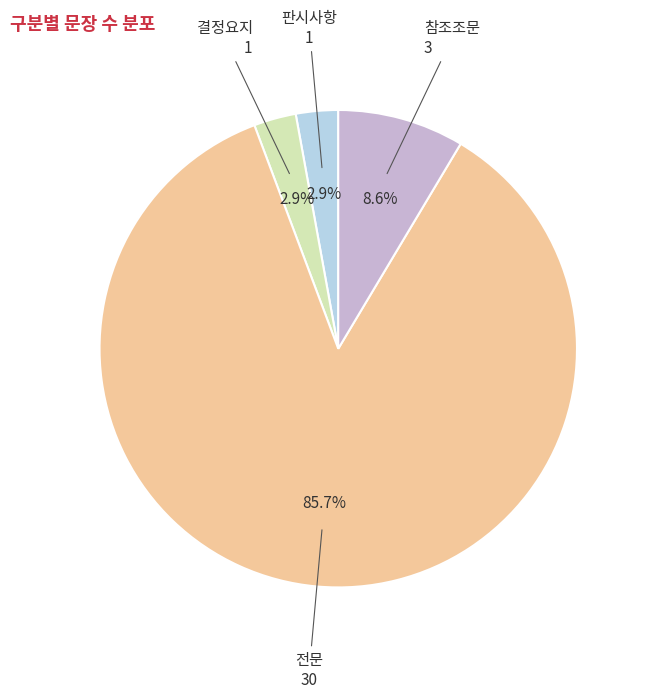

What percentage is NOT represented by 판시사항?

97.1%